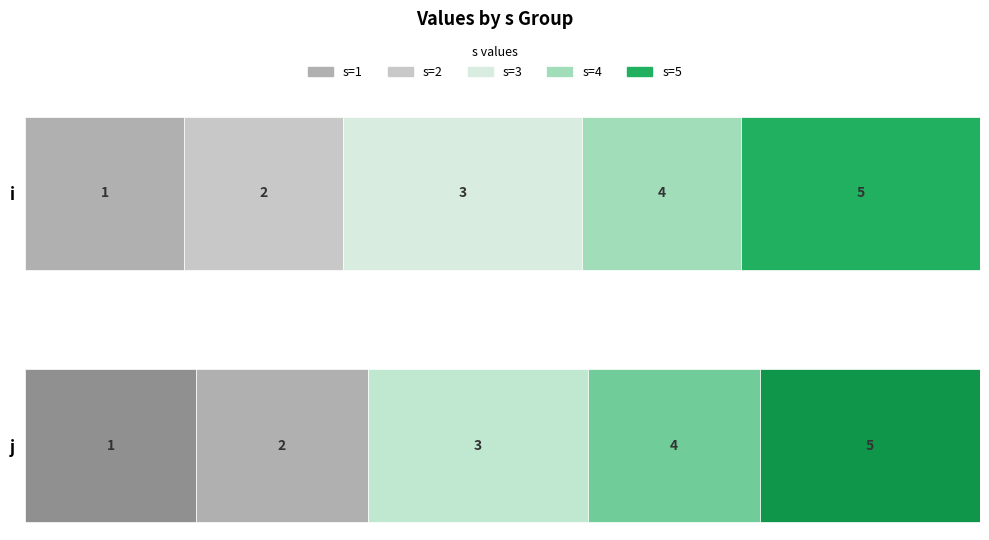

What is the sum of the y values at 5 and 5?

2